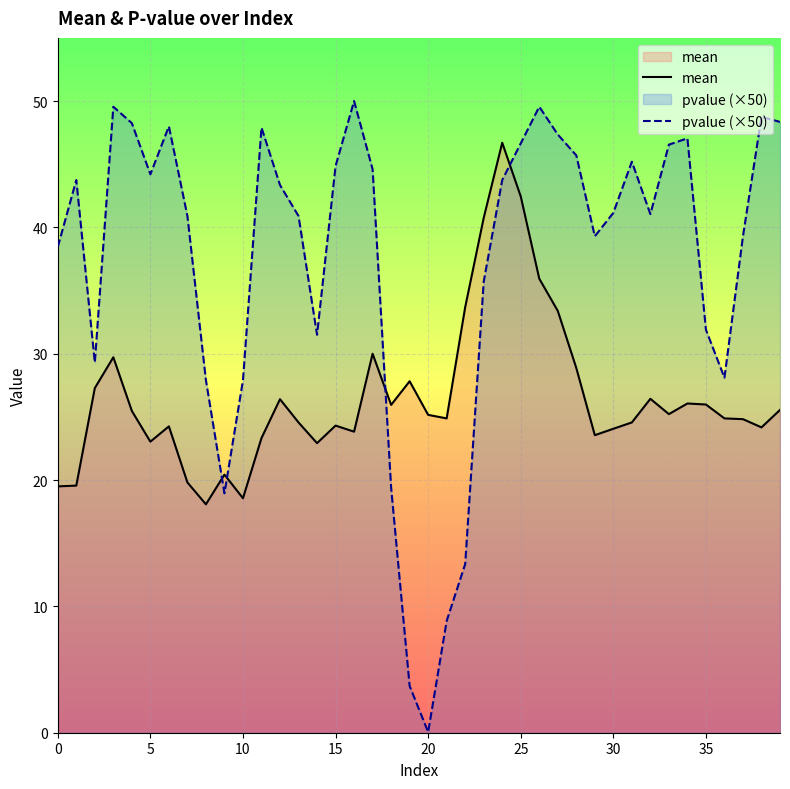

What is the maximum value for pvalue (×50)?

50.0